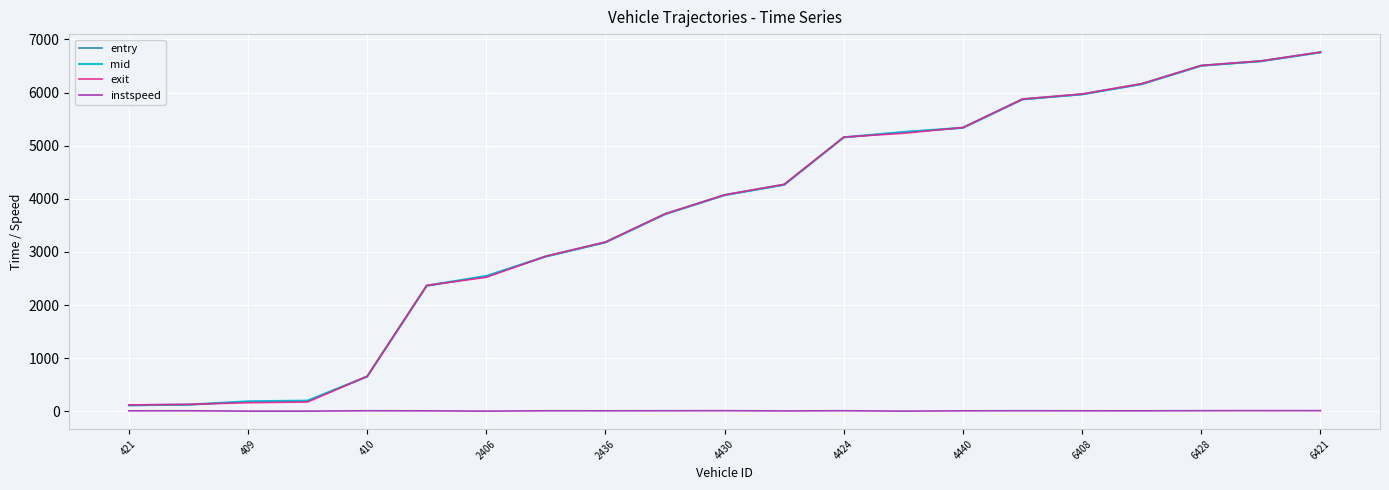

What is the maximum value shown in the chart?

6762.6